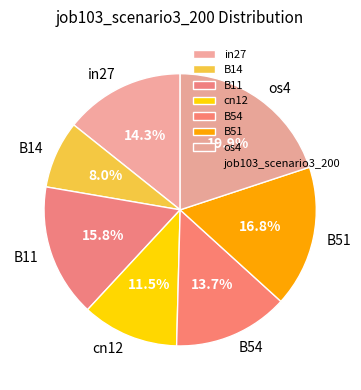

Rank the categories by value from lowest to highest.

B14, cn12, B54, in27, B11, B51, os4